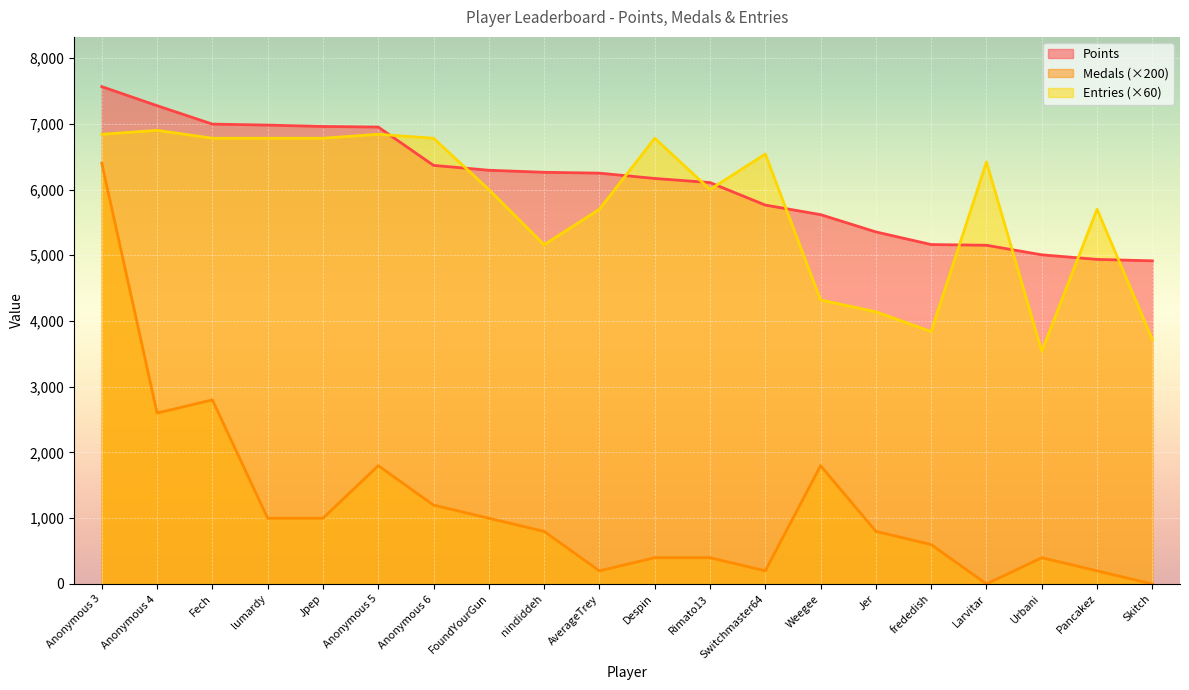

Is it true that Points equals 9293 at Anonymous 6?

False